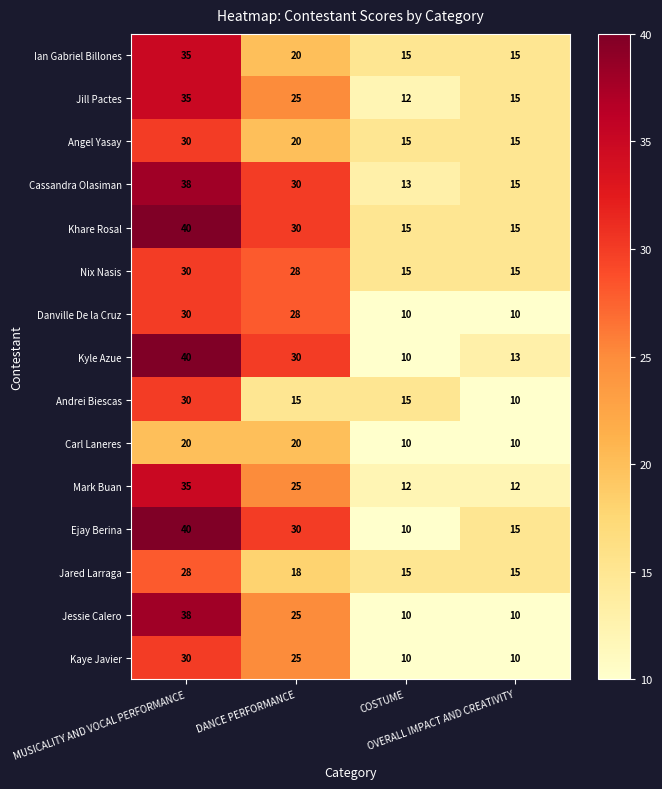

What is the greatest value displayed?

40